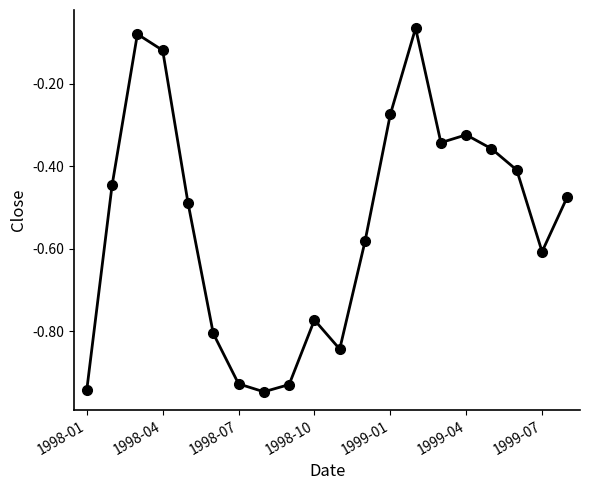

True or false: there are more than 2 points higher than both neighbors.

True